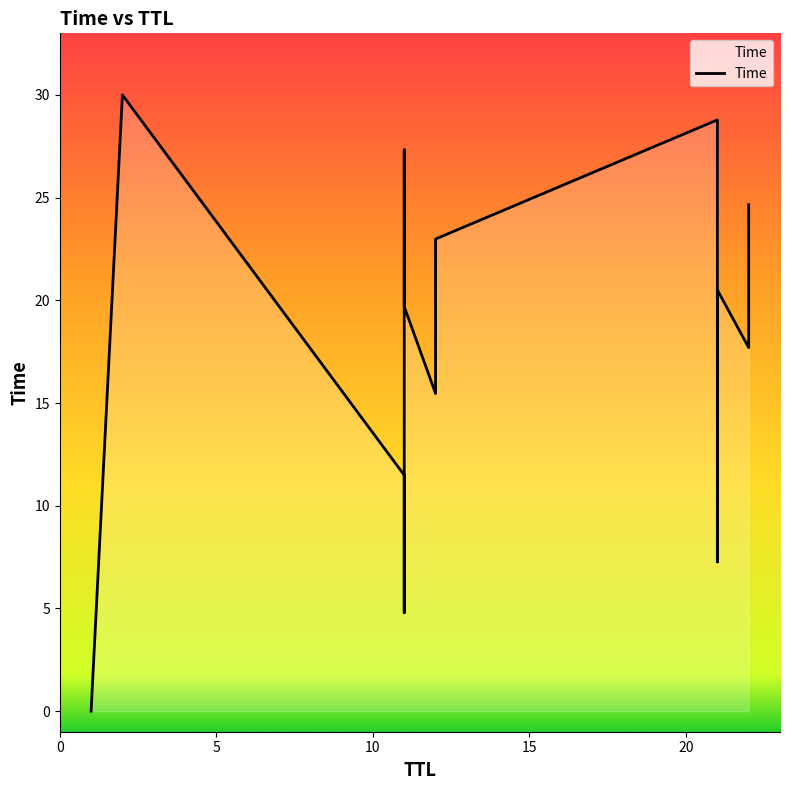

How many data points are above 19?

7